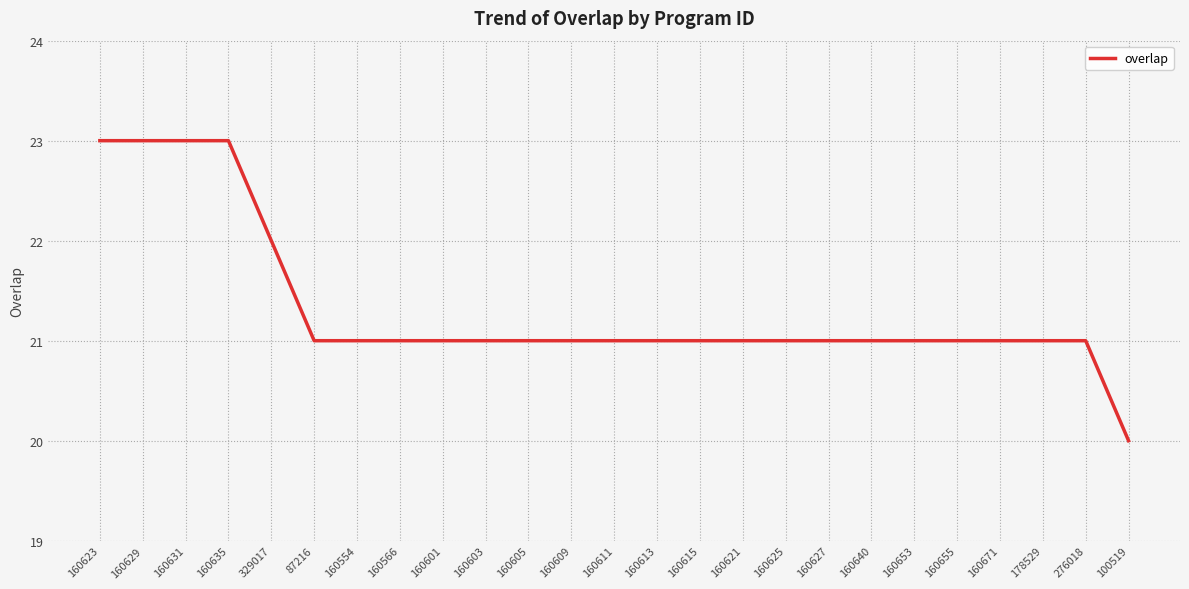

What is the difference between the maximum and minimum values?

3